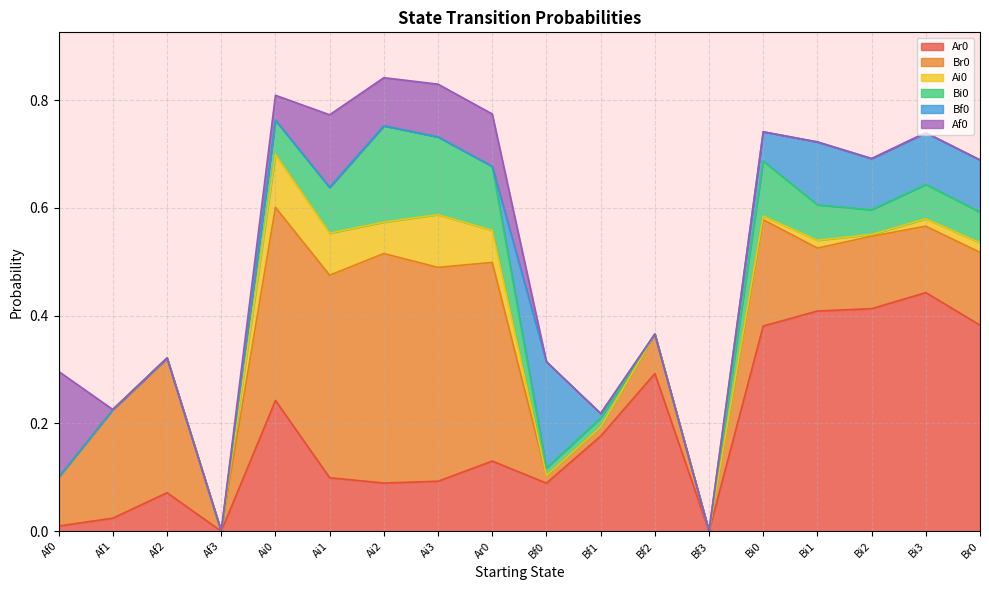

Is the value of Br0 at Bf0 greater than the value of Bi0 at Br0?

No